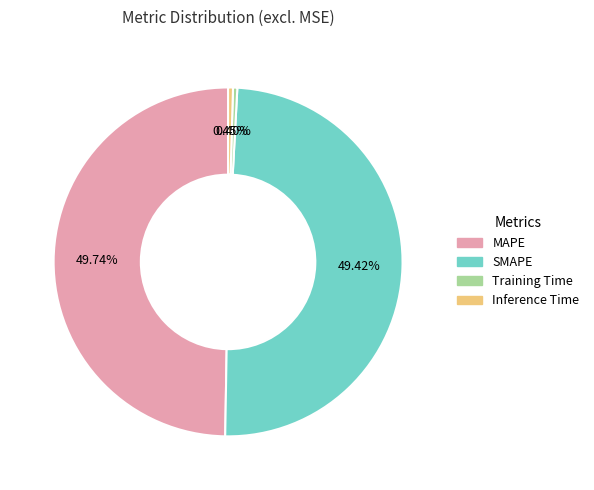

How many slices are in this pie chart?

4